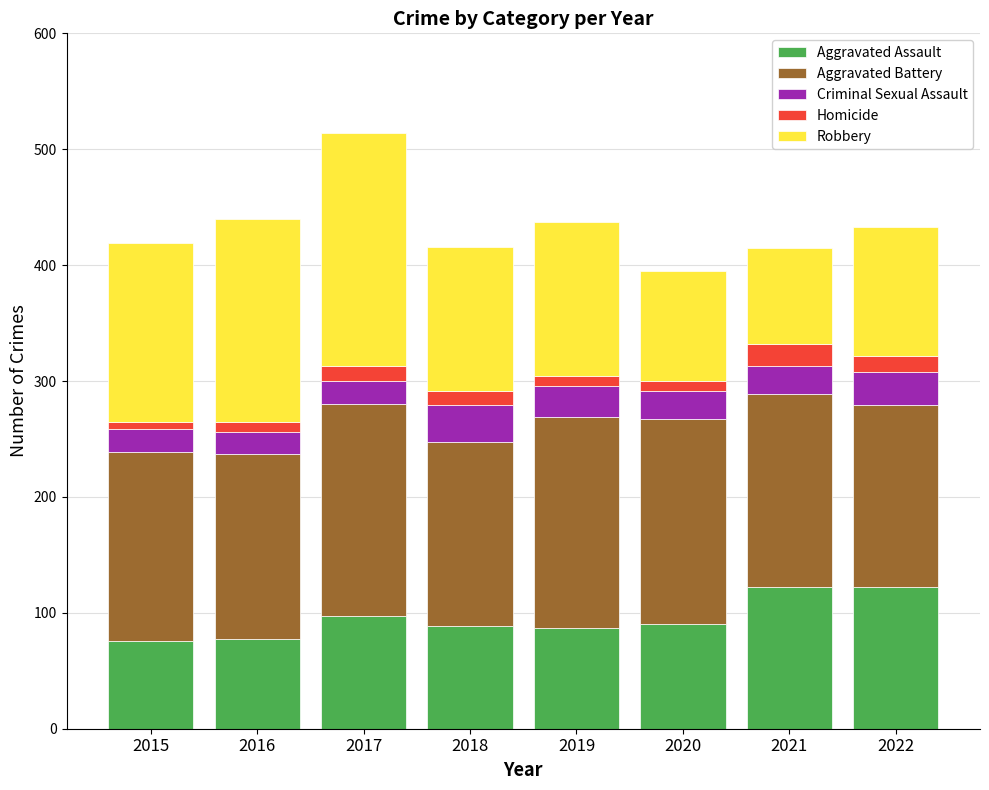

Is it true that Aggravated Assault equals 87 at 2019?

True